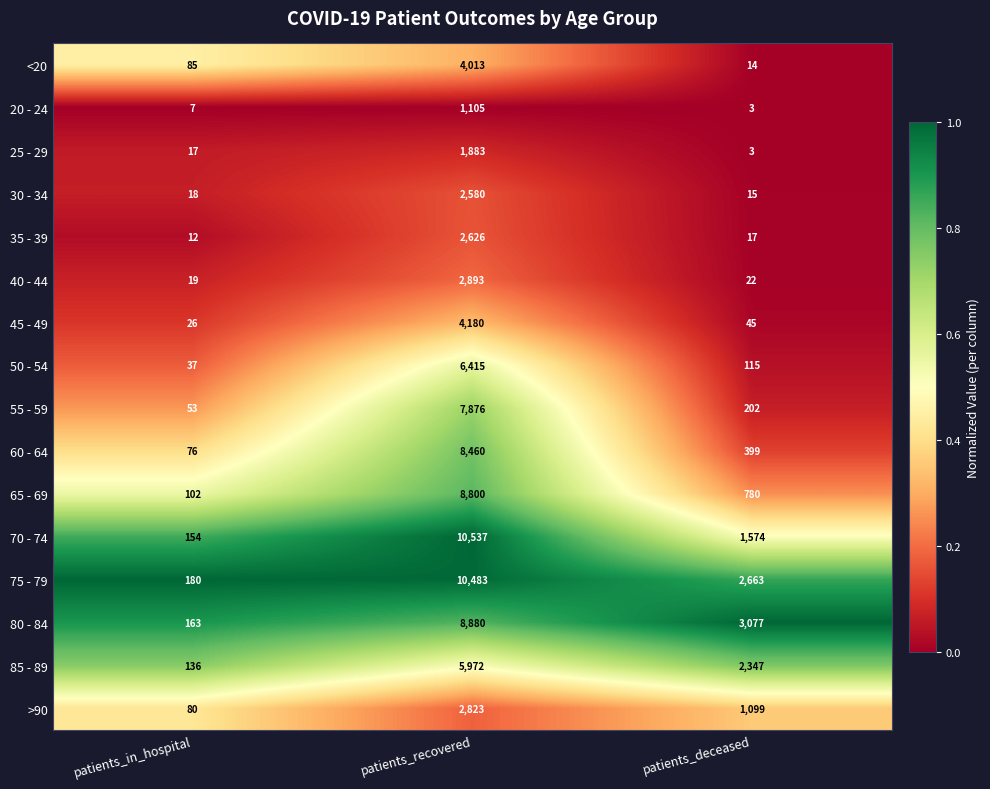

Which category has the highest value across all series?

patients_recovered